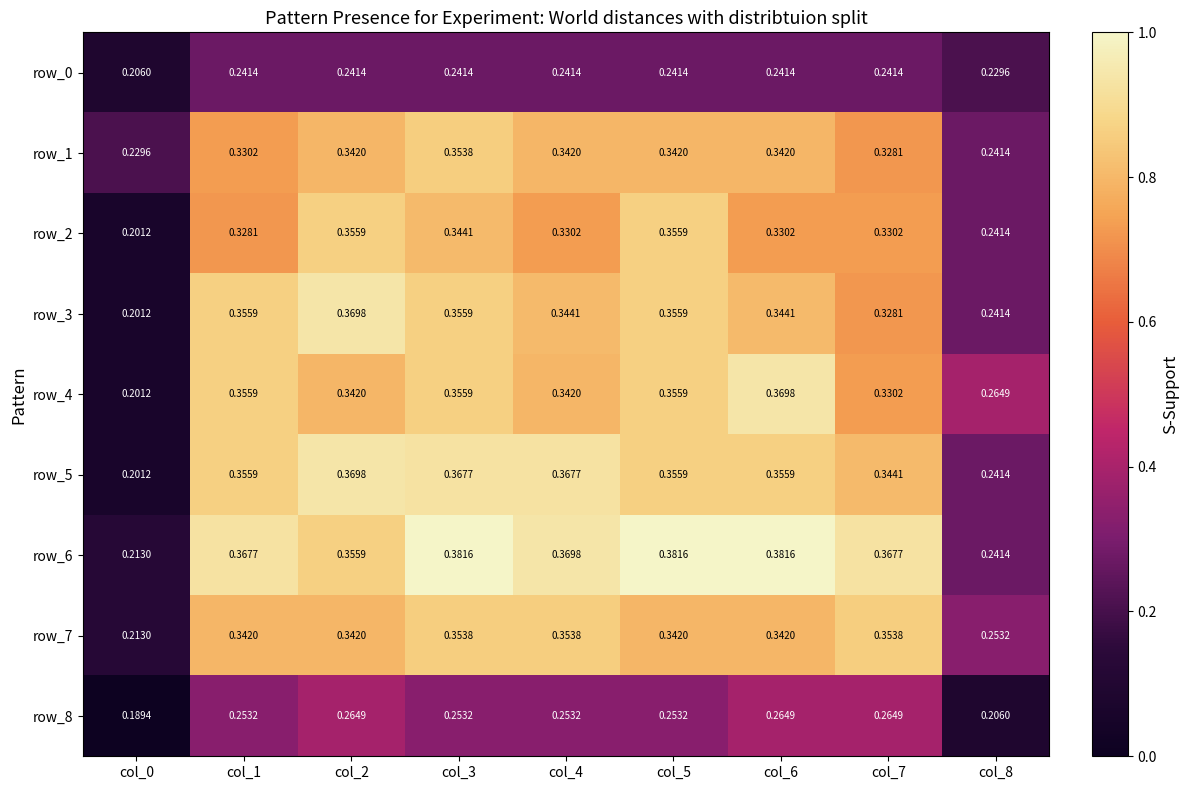

Which series has the largest total across all categories?

row_6